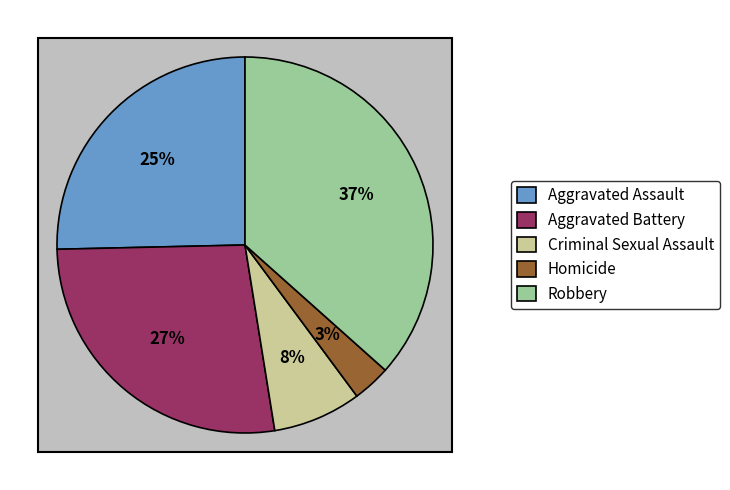

To the nearest percent, what percentage of the pie is Aggravated Battery?

27%